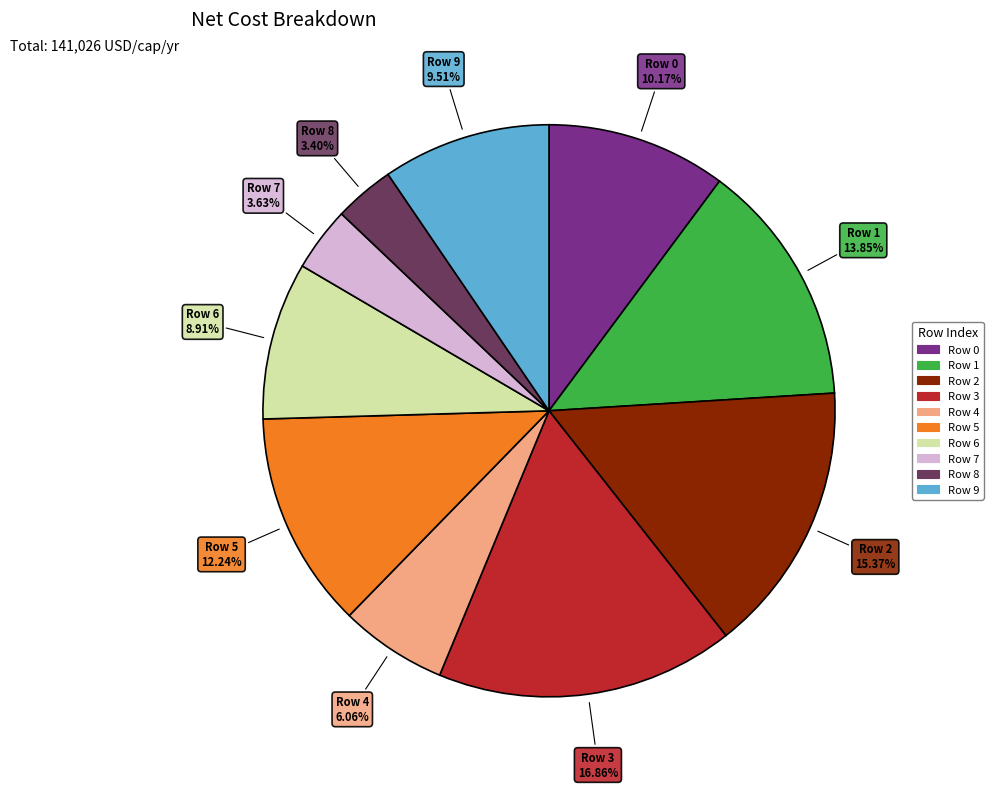

Is there a majority slice in this chart?

No